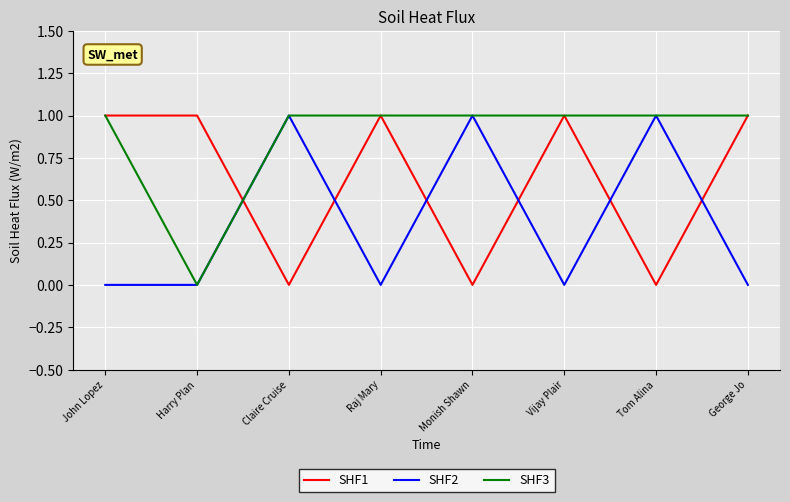

What position from the right is Monish Shawn?

4